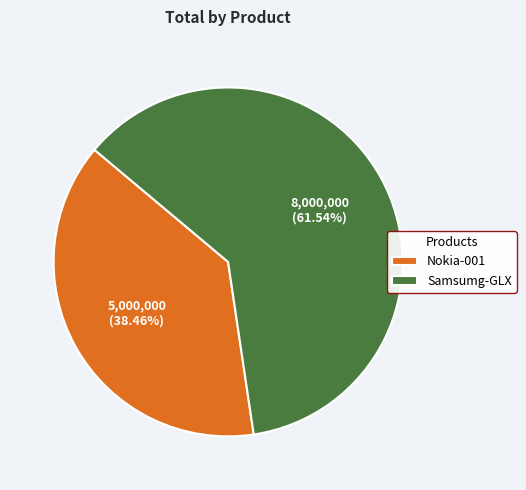

Rank the categories by value from highest to lowest.

Samsumg-GLX, Nokia-001